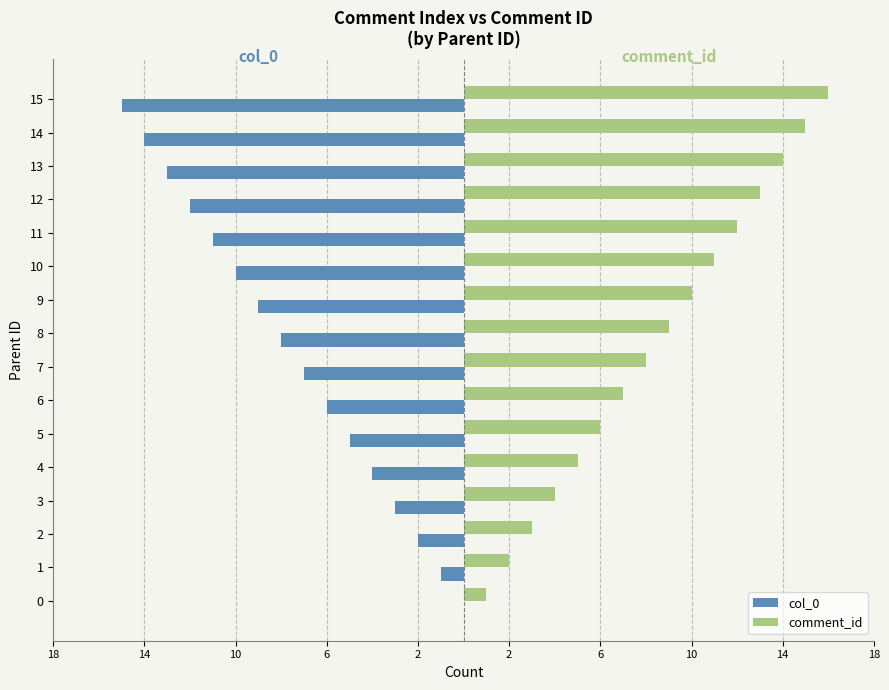

What is the sum of the col_0 values at 13 and 11?

-24